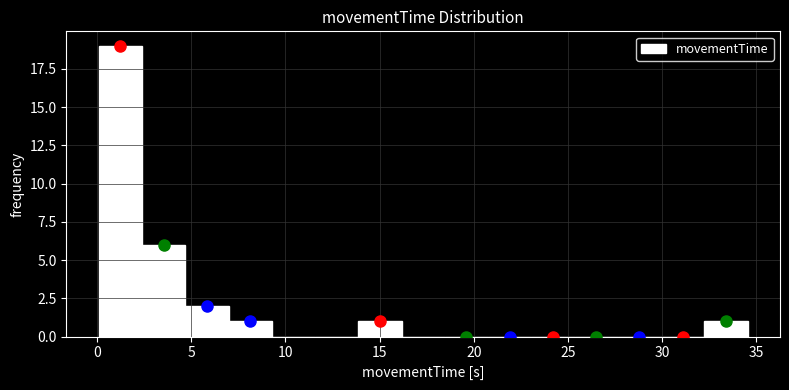

Over which range of the x-axis is the bar tallest?

0.0 to 2.5